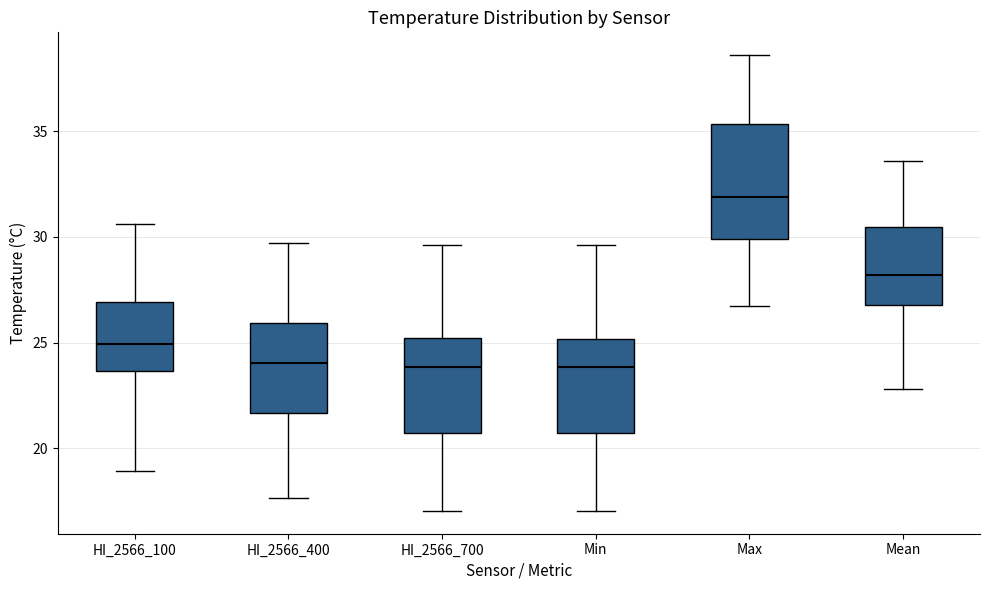

Where does the median line of the box for Max sit on the y-axis? The values are not printed on the chart, so give them approximately, as read against the axis.

32.0